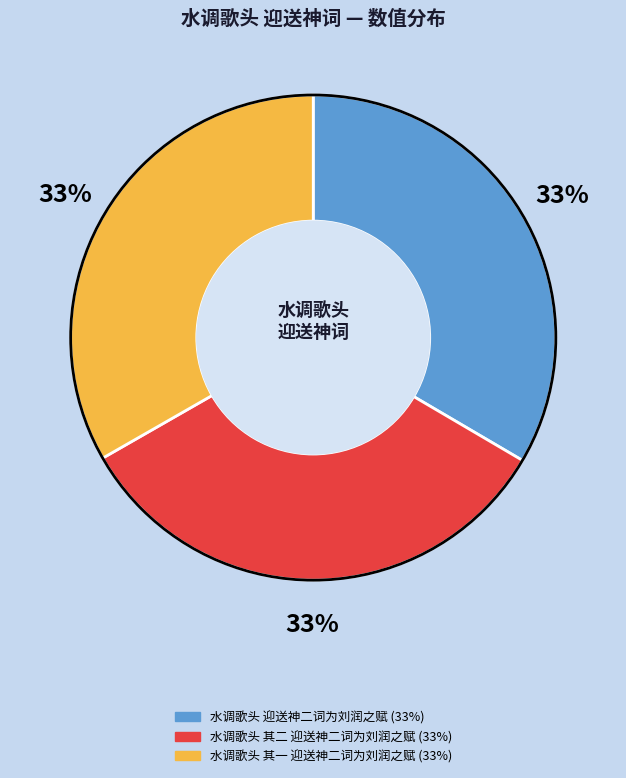

Approximately how many times larger is the value at 水调歌头 其一 迎送神二词为刘润之赋 compared to 水调歌头 迎送神二词为刘润之赋?

1.0